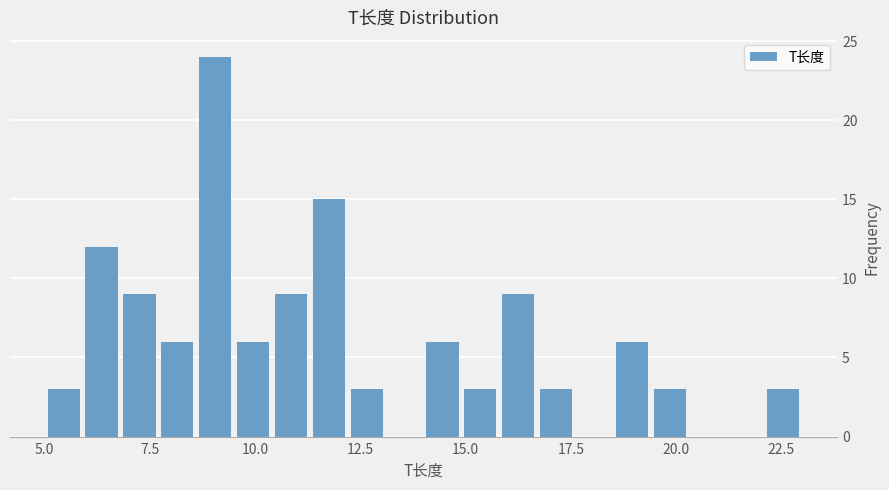

Around what value on the x-axis is the tallest bar? Give the approximate position of its centre, as read against the axis.

9.0